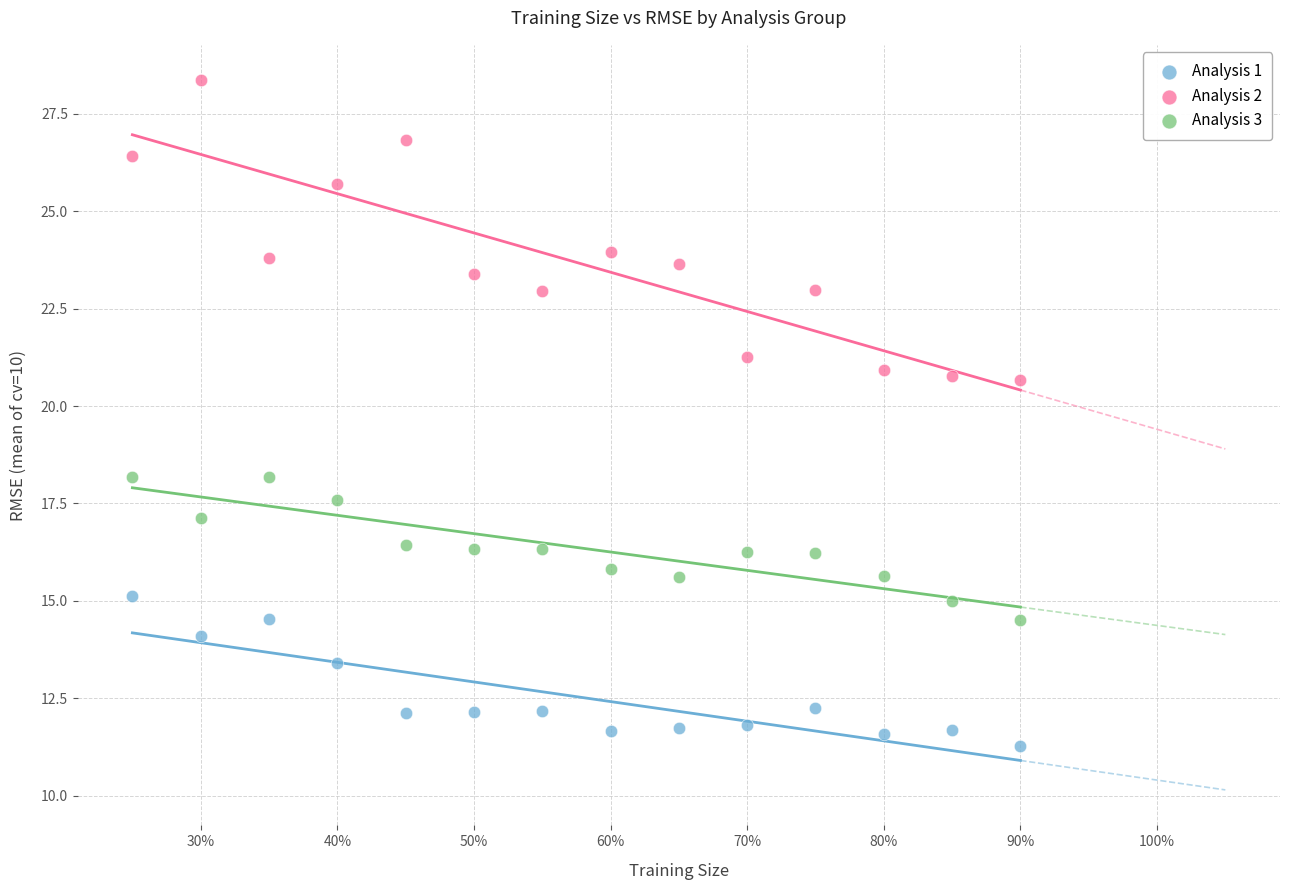

Which series contains the lowest Y value?

Analysis 1